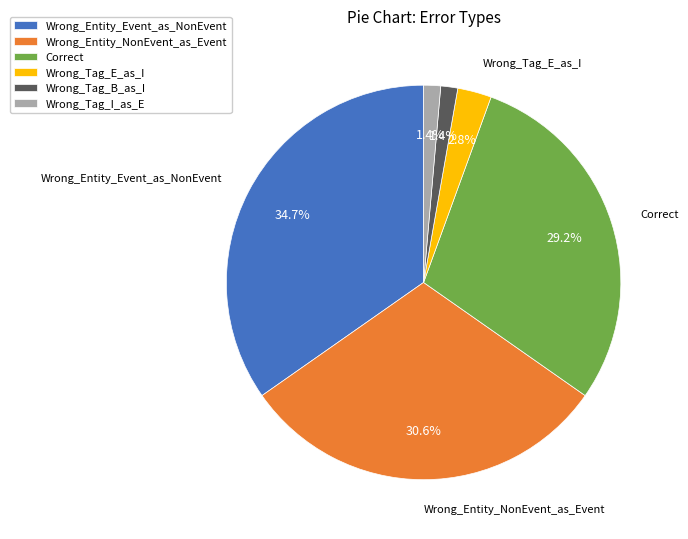

To the nearest percent, what portion does Wrong_Entity_NonEvent_as_Event represent?

31%